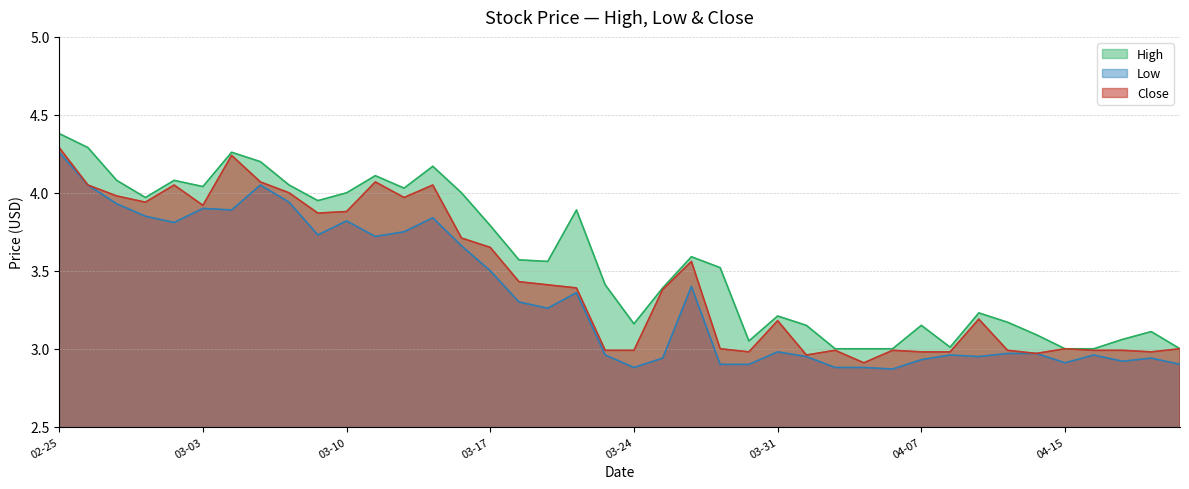

What is the lowest value of the High series?

3.0